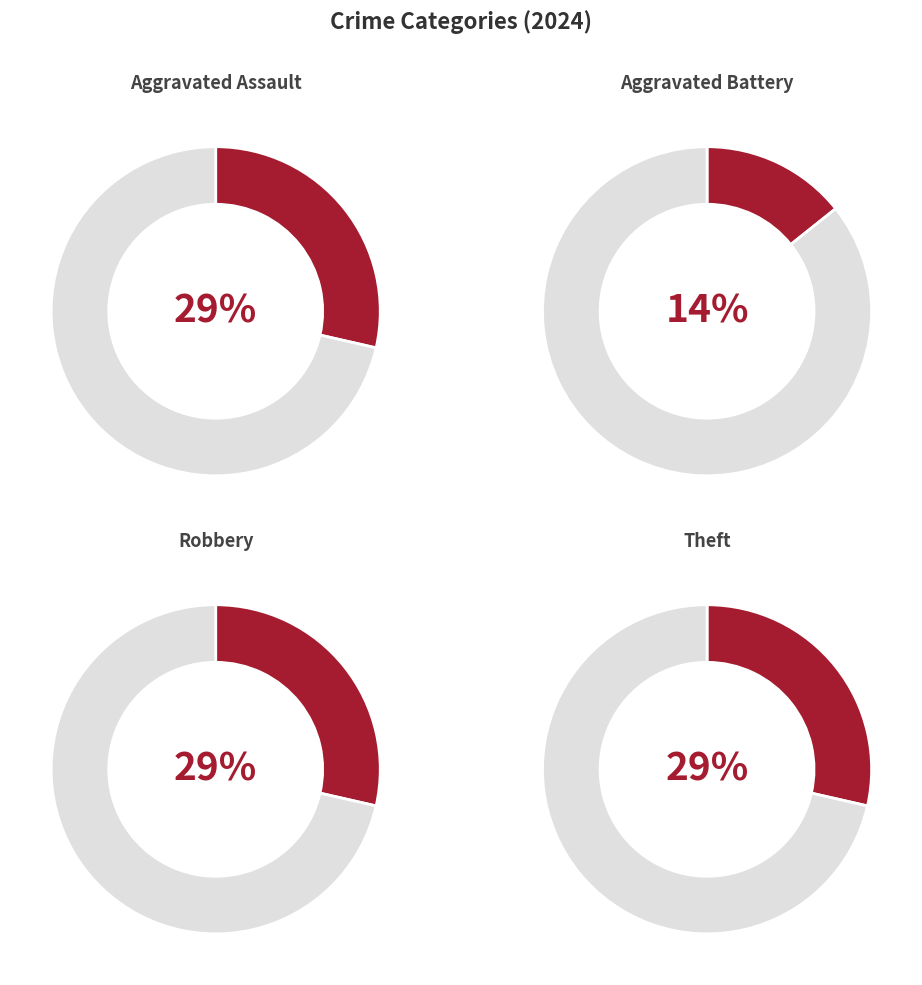

The Robbery slice represents 42% of the pie. True or false?

False